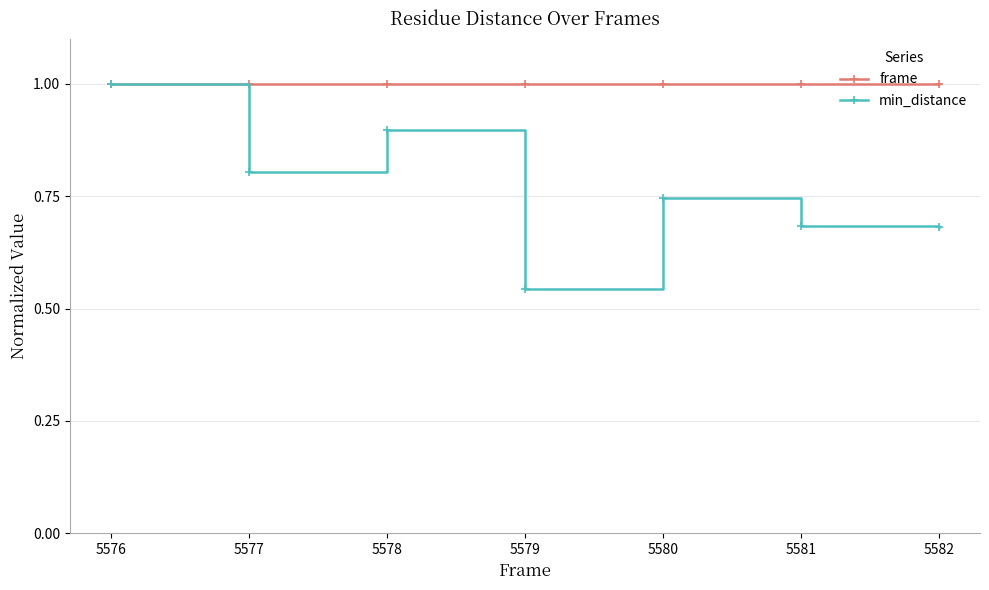

How many interior local peaks does the min_distance series have?

2